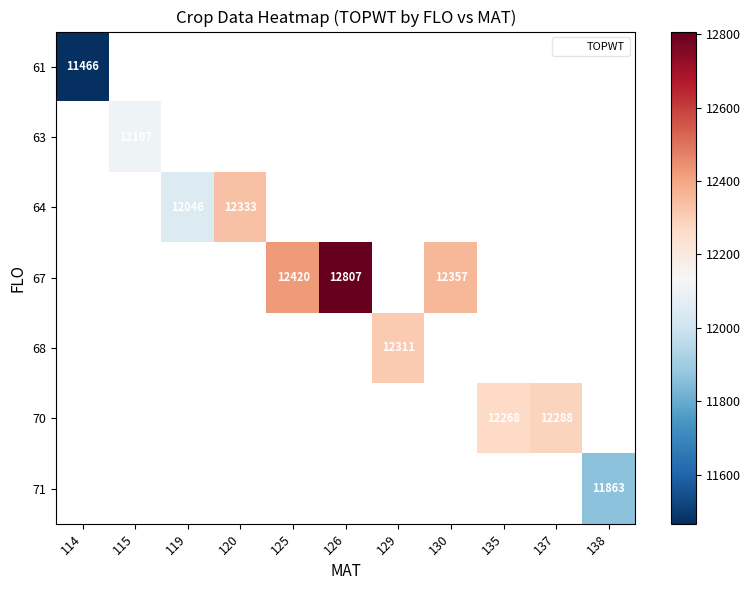

Is the value of 63 at 119 greater than the value of 64 at 126?

No